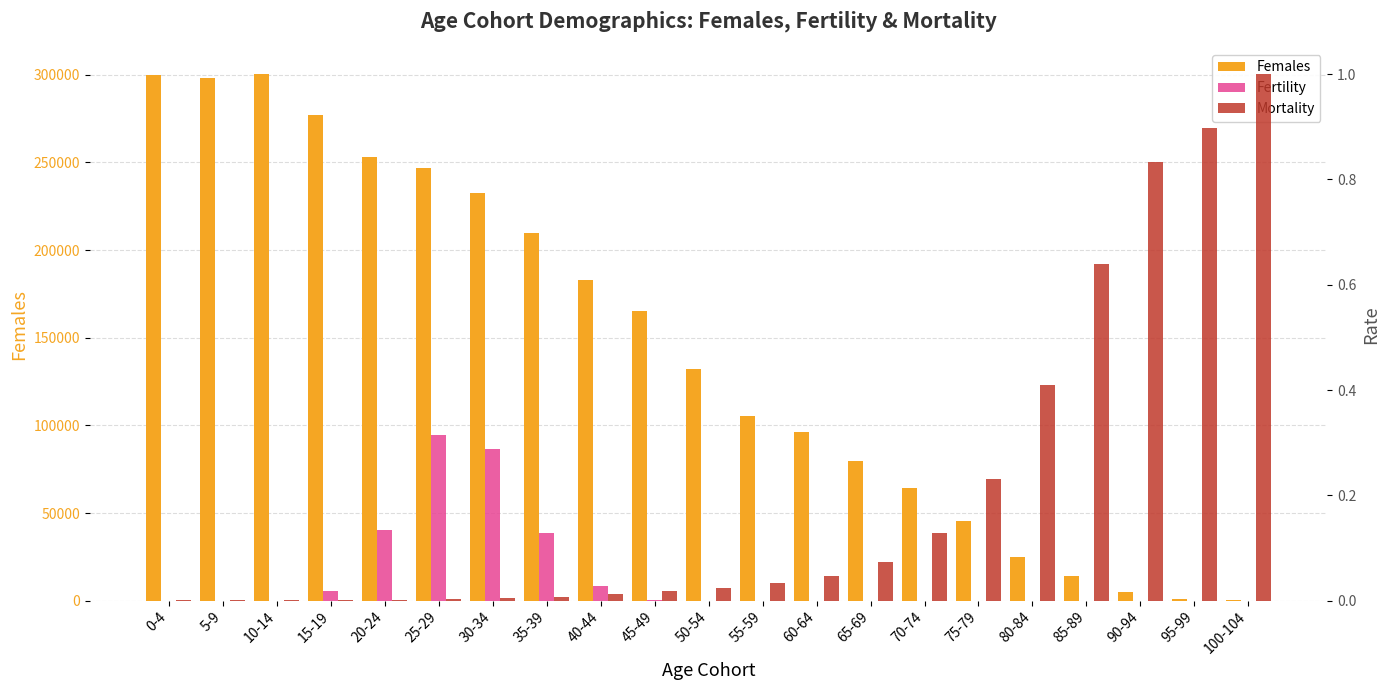

What is the value of the Females bar at the 19th from the left?

4919.0